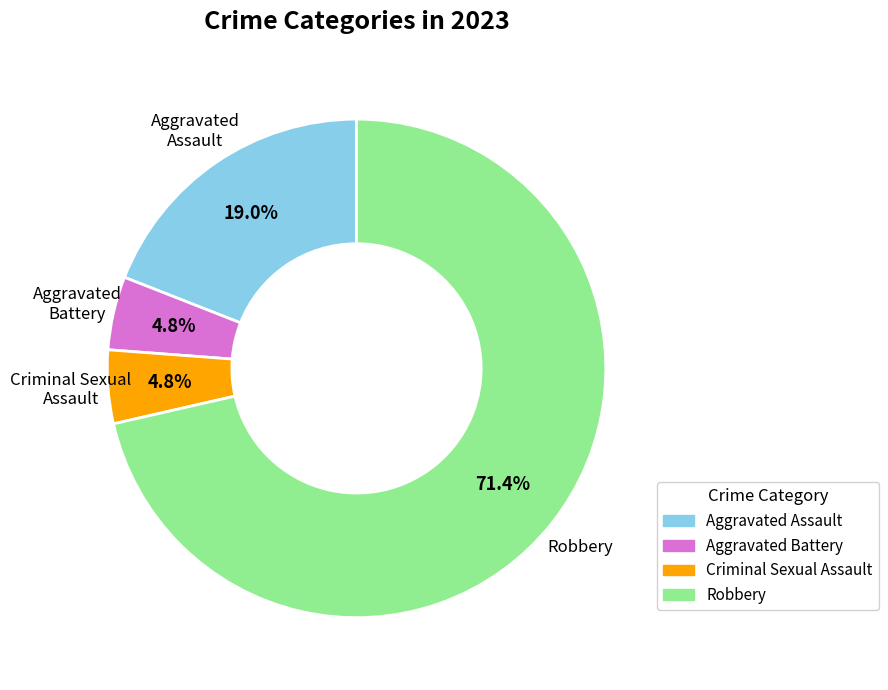

To the nearest percent, what is the difference between the largest and smallest slice percentages?

67%